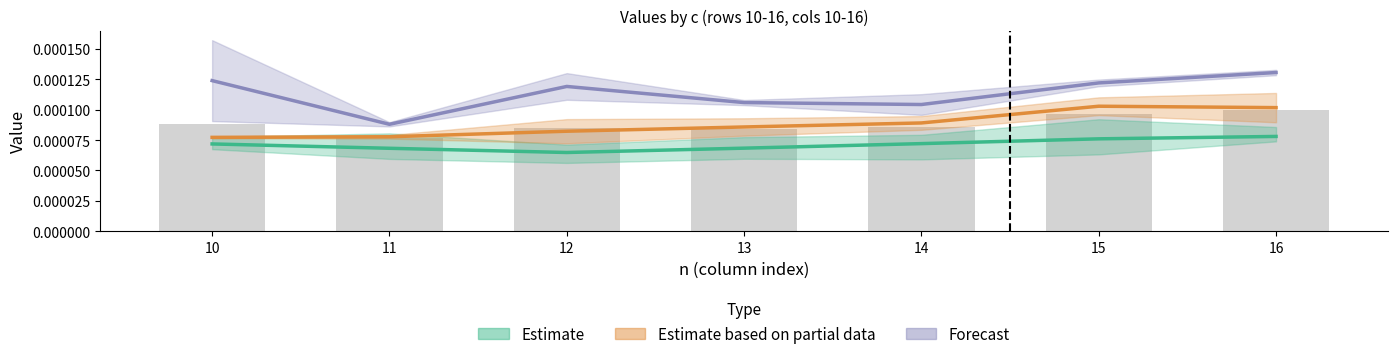

Is the value of Forecast at 12 greater than the value of Estimate at 15?

Yes